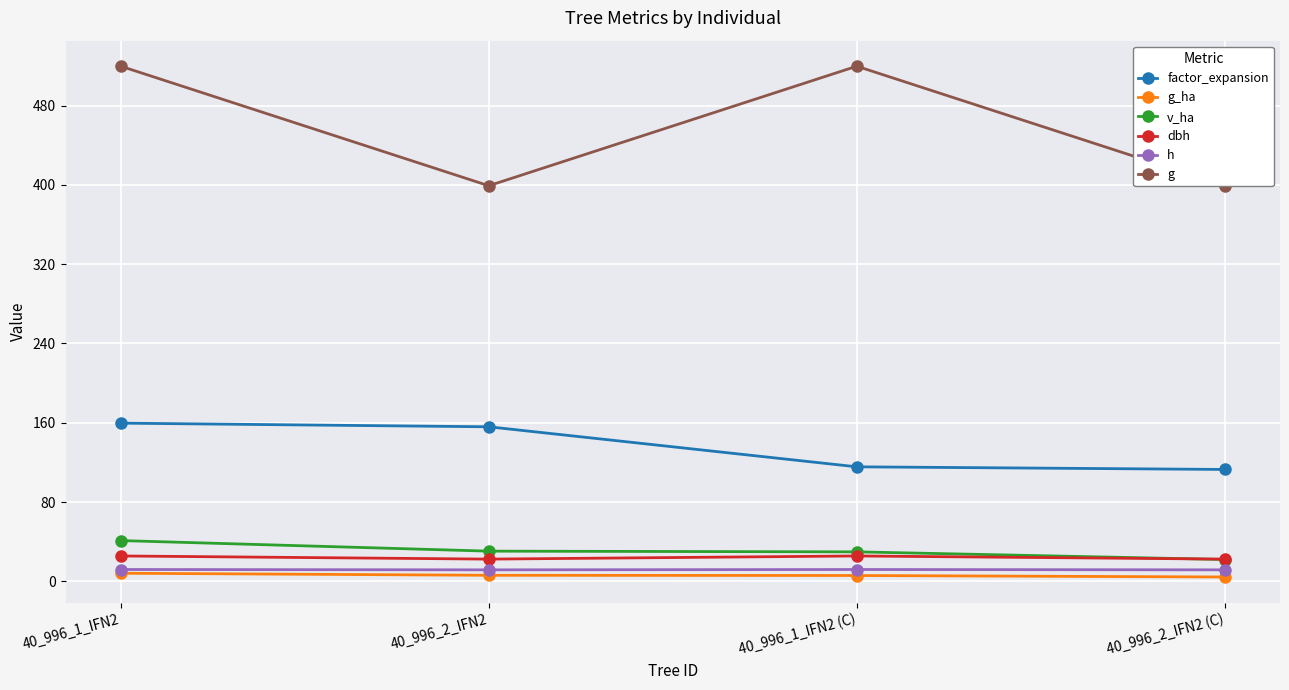

Reading right to left, transcribe all the data shown in this chart.

factor_expansion: 40_996_2_IFN2 (C)=113.0	40_996_1_IFN2 (C)=115.6	40_996_2_IFN2=156.0	40_996_1_IFN2=159.7
g_ha: 40_996_2_IFN2 (C)=4.5	40_996_1_IFN2 (C)=6.0	40_996_2_IFN2=6.2	40_996_1_IFN2=8.3
v_ha: 40_996_2_IFN2 (C)=22.1	40_996_1_IFN2 (C)=29.9	40_996_2_IFN2=30.6	40_996_1_IFN2=41.2
dbh: 40_996_2_IFN2 (C)=22.5	40_996_1_IFN2 (C)=25.7	40_996_2_IFN2=22.5	40_996_1_IFN2=25.7
h: 40_996_2_IFN2 (C)=11.7	40_996_1_IFN2 (C)=12.1	40_996_2_IFN2=11.7	40_996_1_IFN2=12.1
g: 40_996_2_IFN2 (C)=399.1	40_996_1_IFN2 (C)=519.6	40_996_2_IFN2=399.1	40_996_1_IFN2=519.6